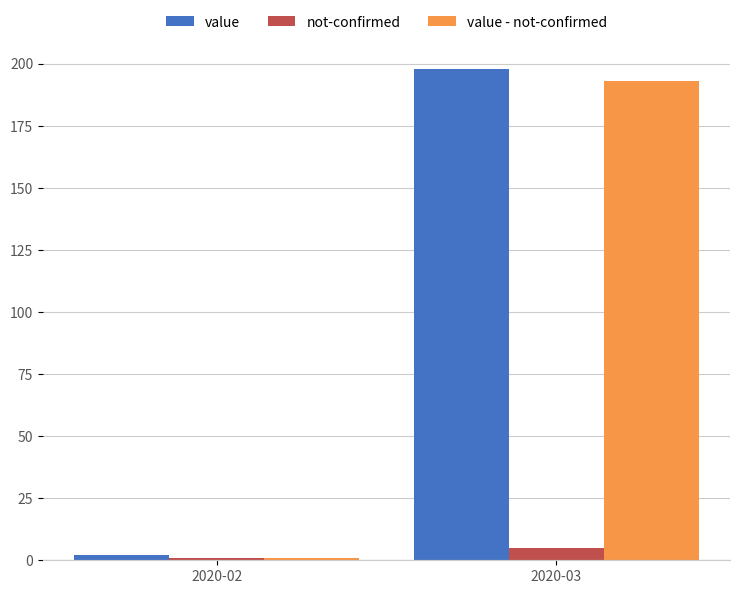

At which label is not-confirmed closest to 3?

2020-02